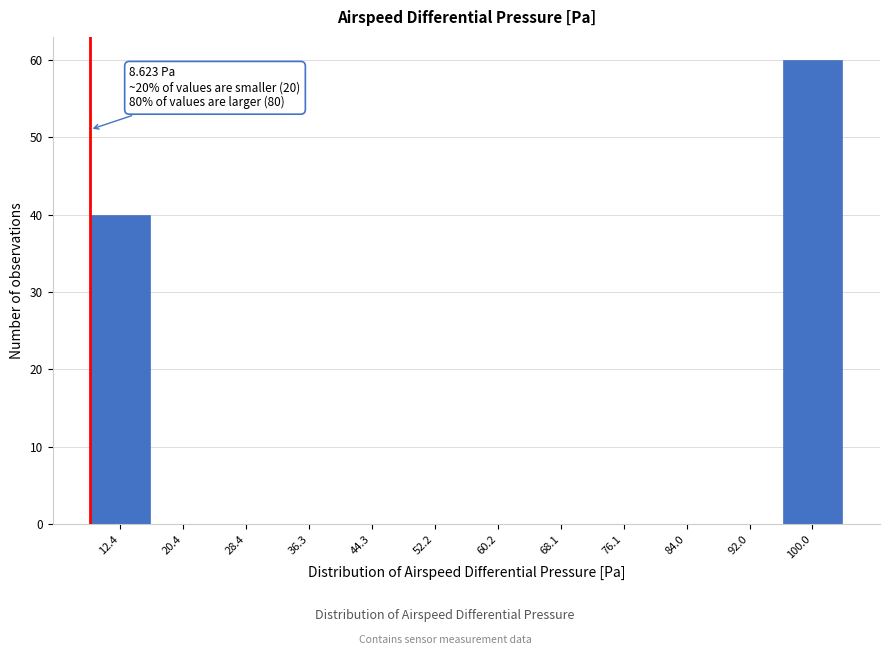

Which range on the x-axis has the tallest bar?

96 to 104